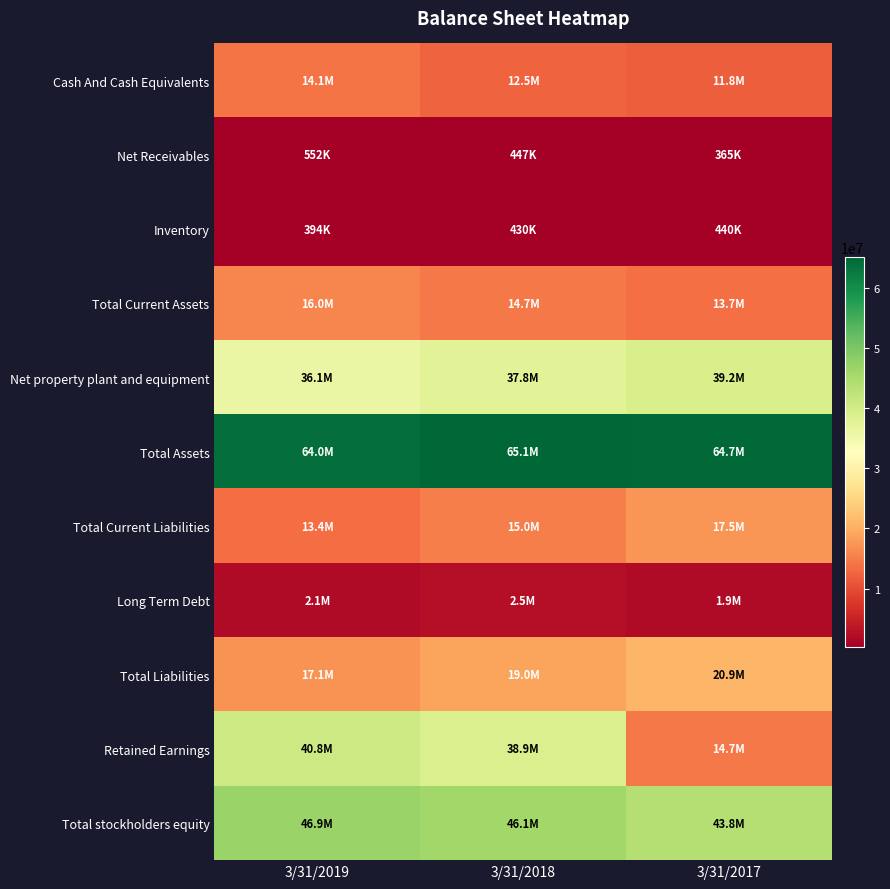

What is the difference between the highest and lowest values at 3/31/2018?

64672000